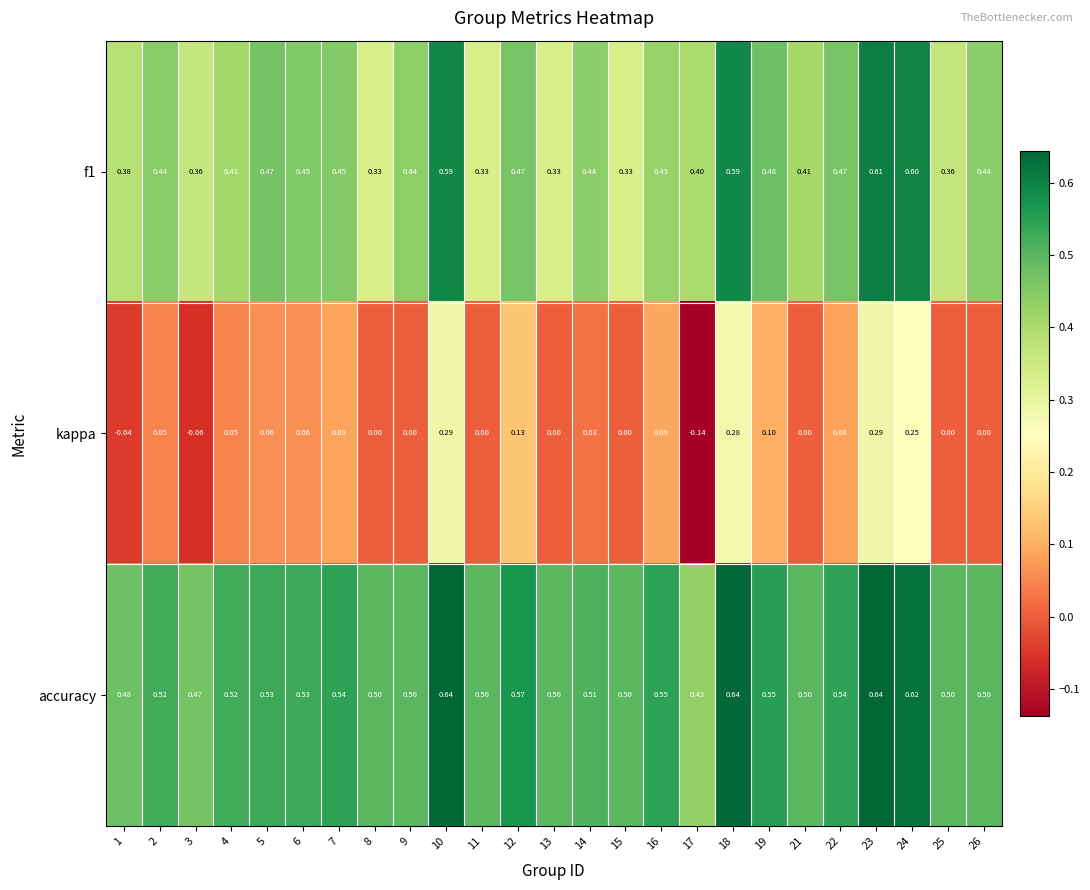

Which series has the largest total across all categories?

accuracy